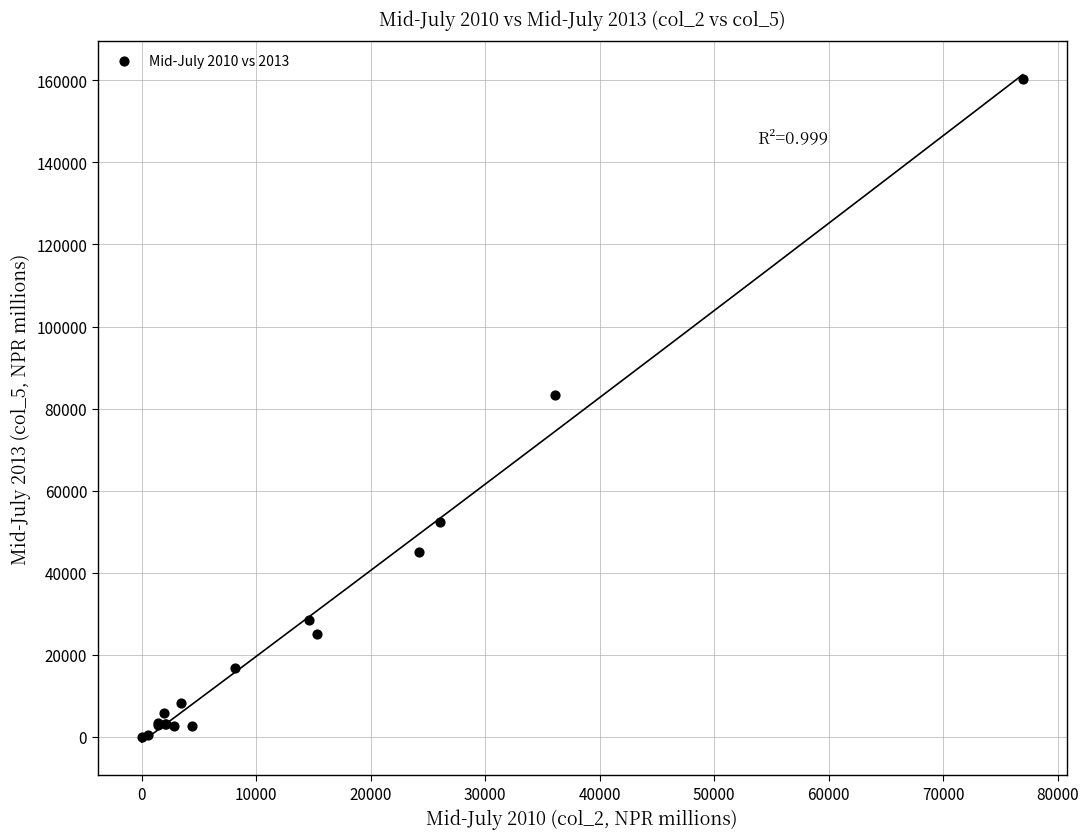

What Y value in the scatter plot is closest to 80126?

83212.0